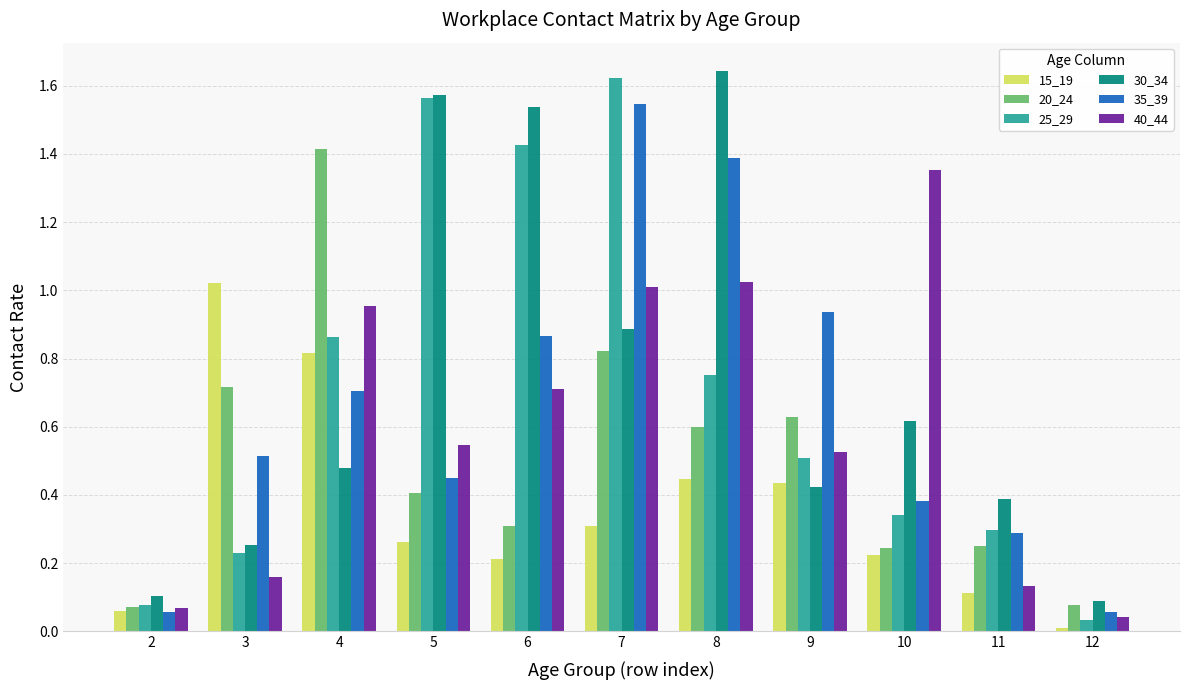

List the labels in order of 25_29 value, smallest first.

12, 2, 3, 11, 10, 9, 8, 4, 6, 5, 7